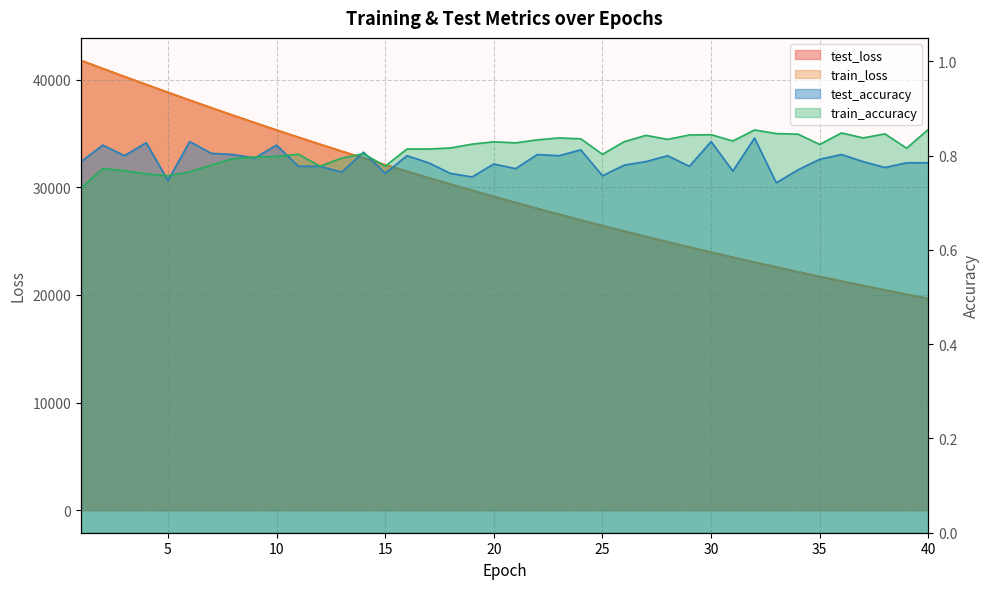

After their last crossing, which series has the higher values: train_accuracy or test_accuracy?

train_accuracy